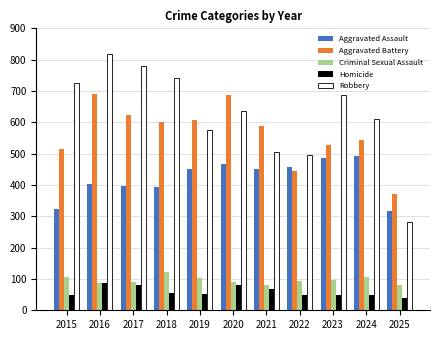

What is the approximate value of Aggravated Battery at 2020, to the nearest 5?

685